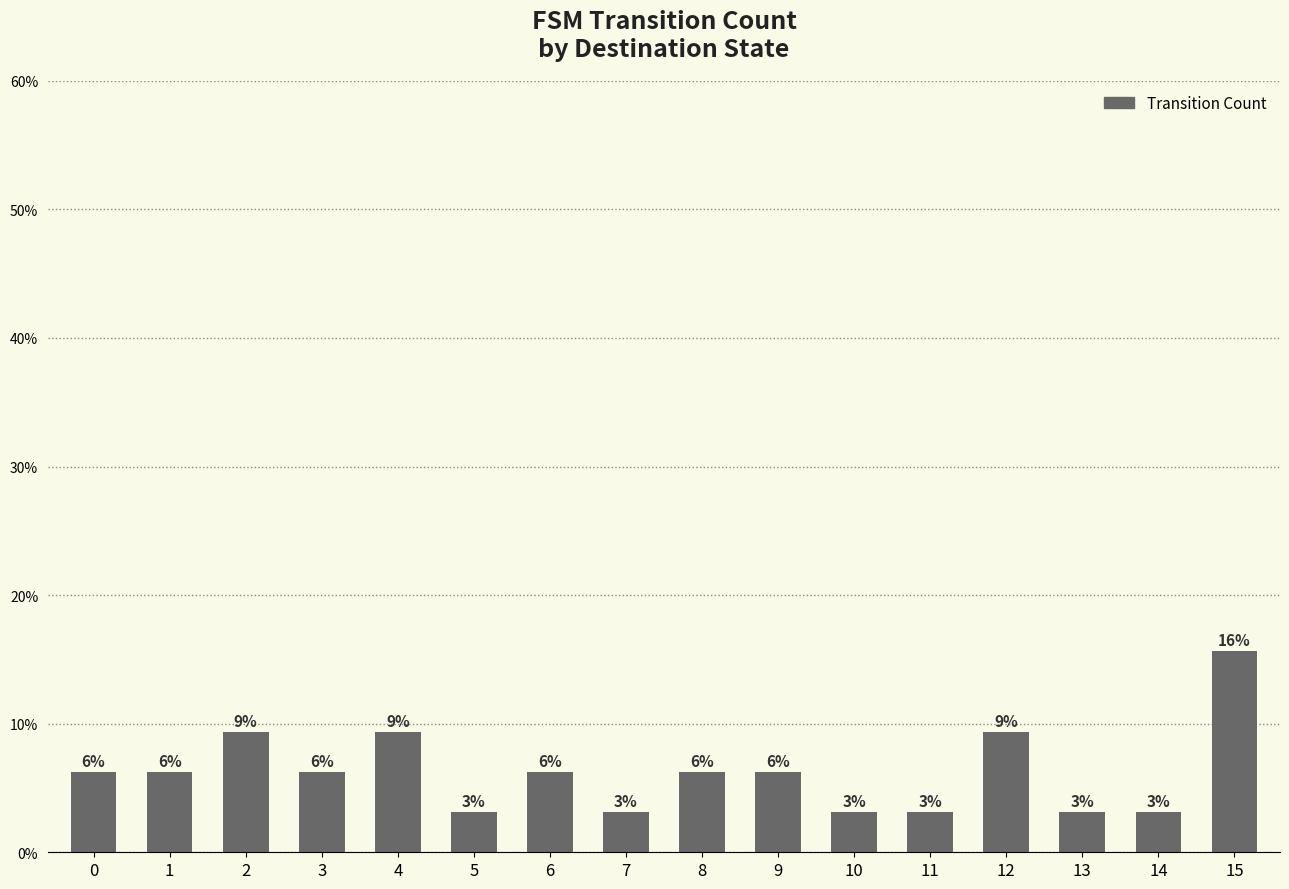

Where is the data nearest to the value 3?

2